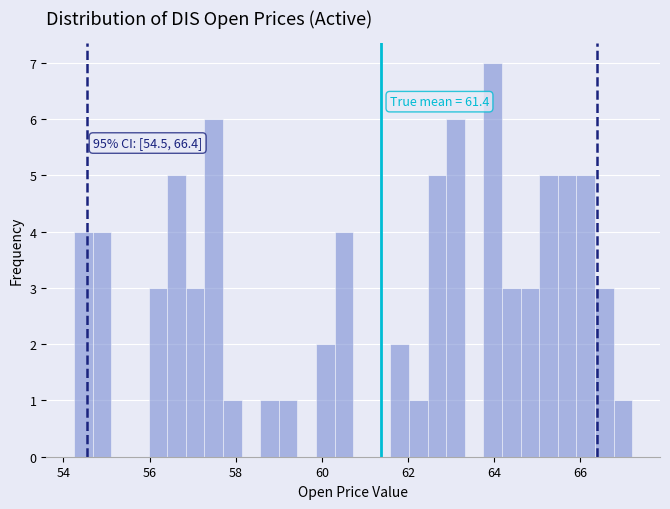

Around what value on the x-axis is the tallest bar? Give the approximate position of its centre, as read against the axis.

64.0